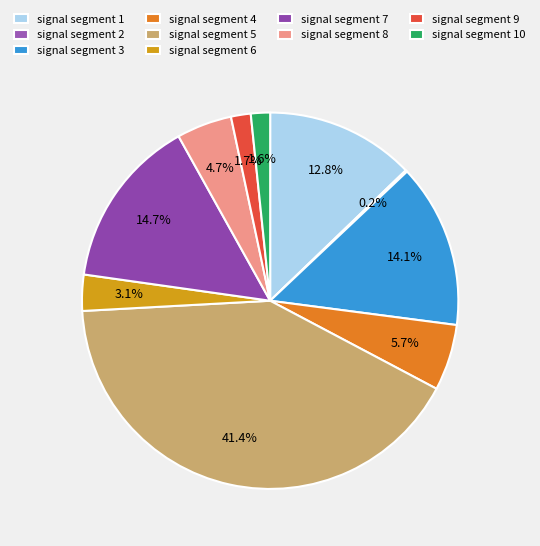

How many slices are in this pie chart?

10